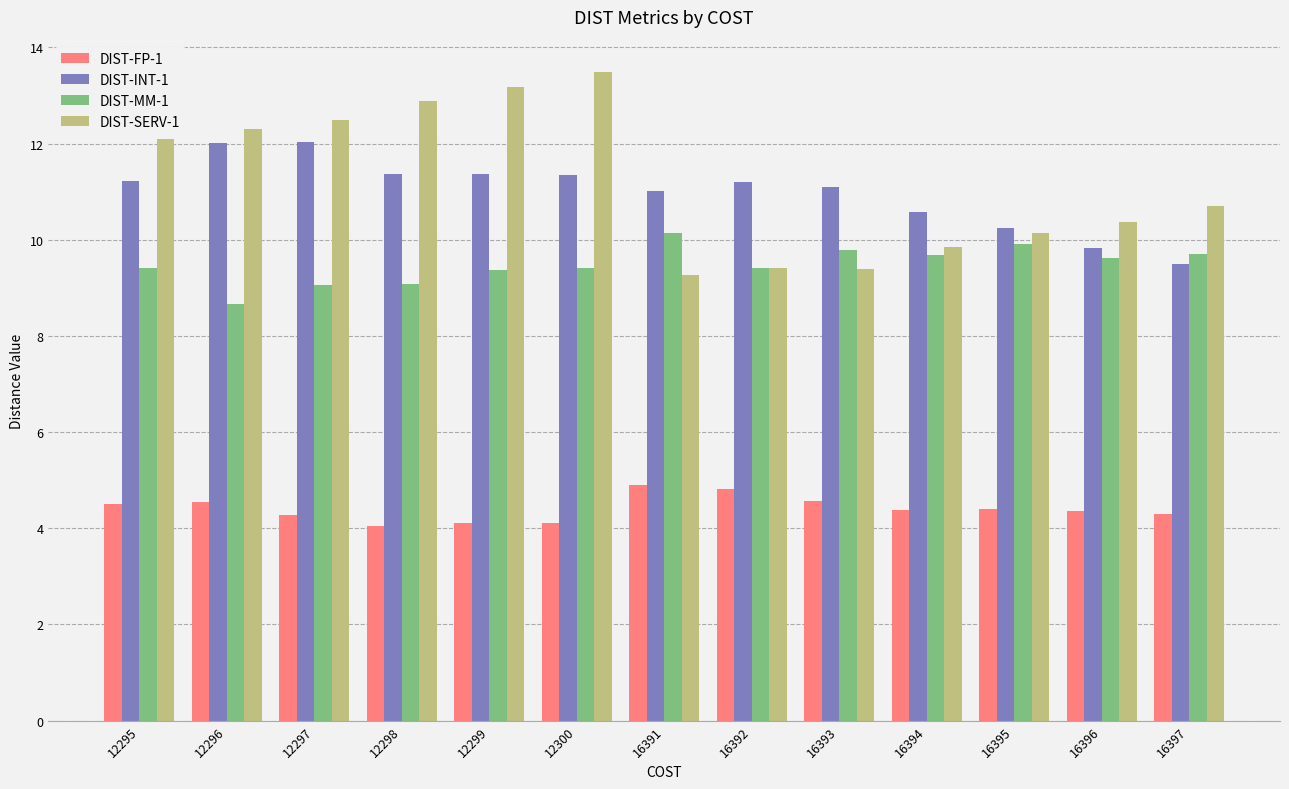

What is the difference between the highest and lowest values at 16396?

6.0